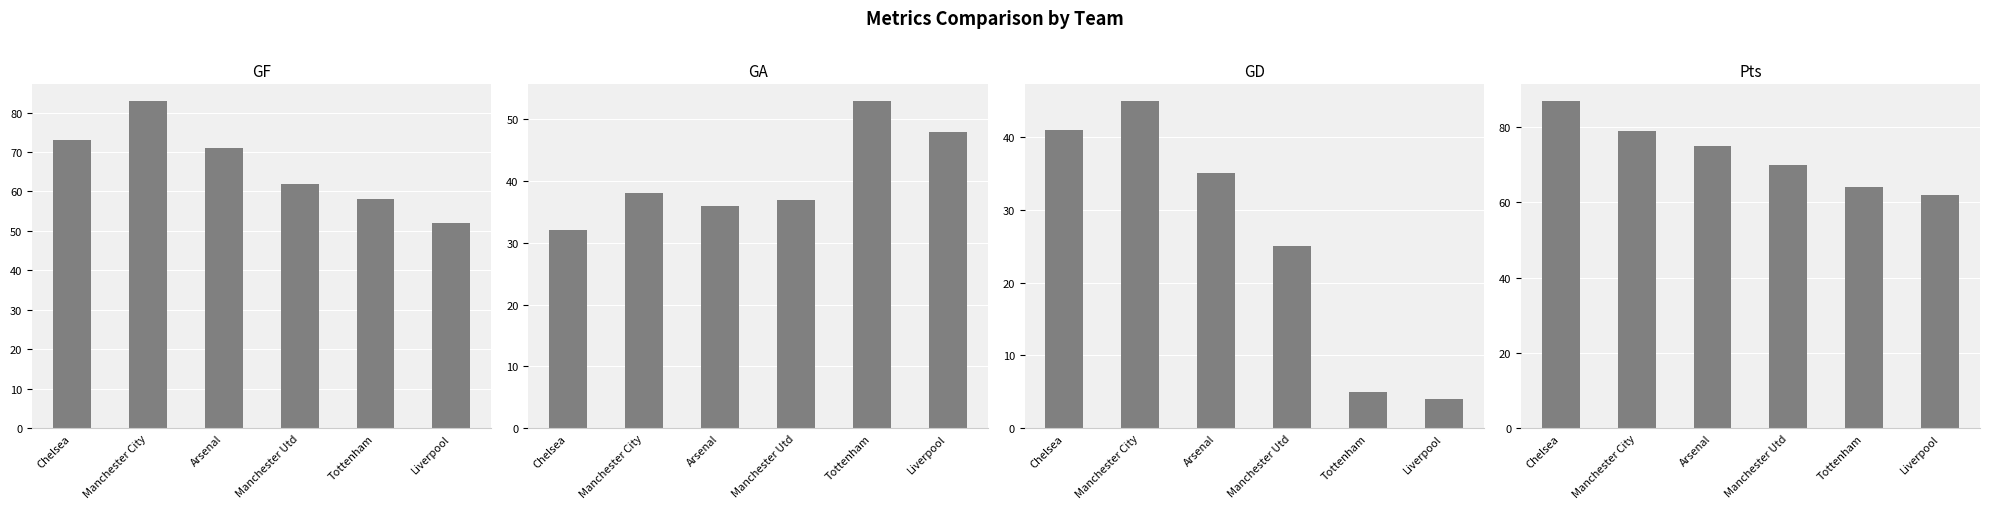

Where is GD nearest to the value 24?

Manchester Utd